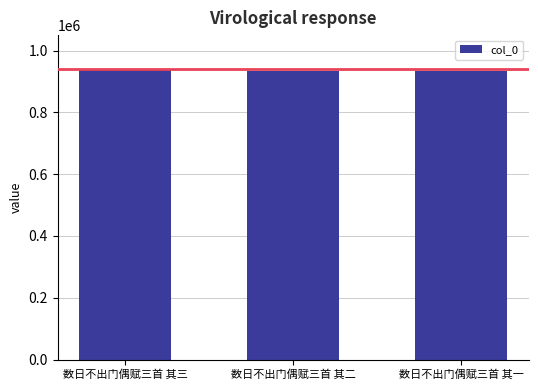

Approximately how many times larger is the value at 数日不出门偶赋三首 其二 compared to 数日不出门偶赋三首 其三?

1.0